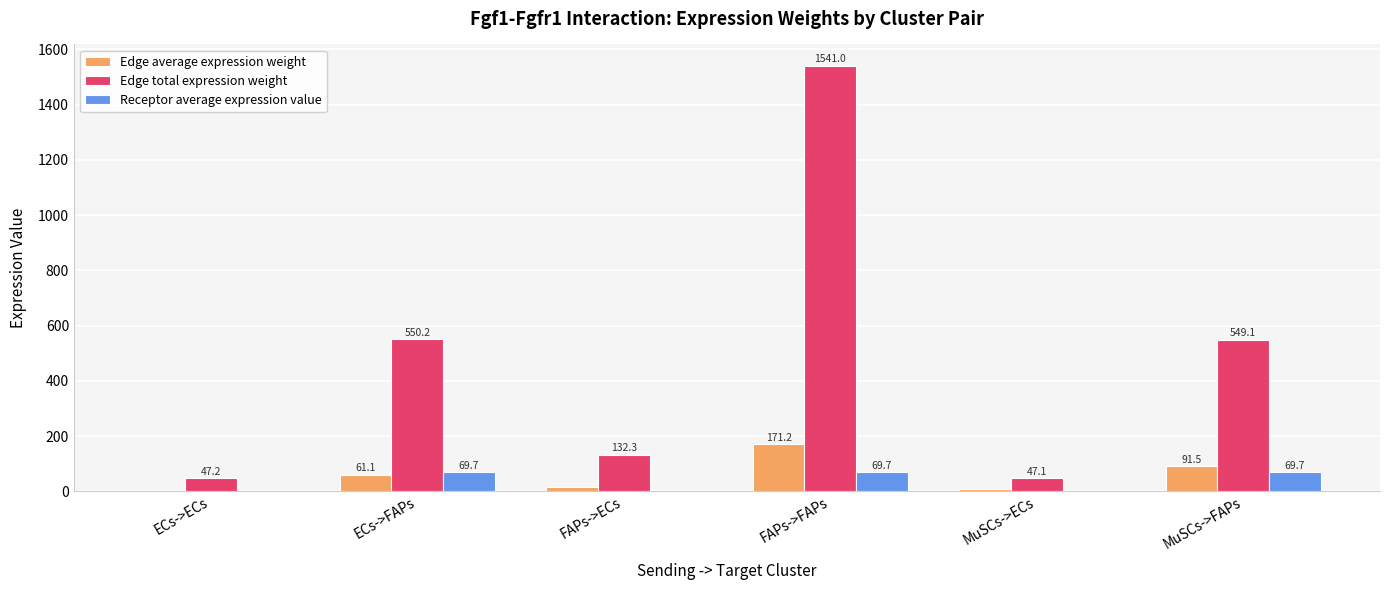

Which series has the largest range (max minus min)?

Edge total expression weight